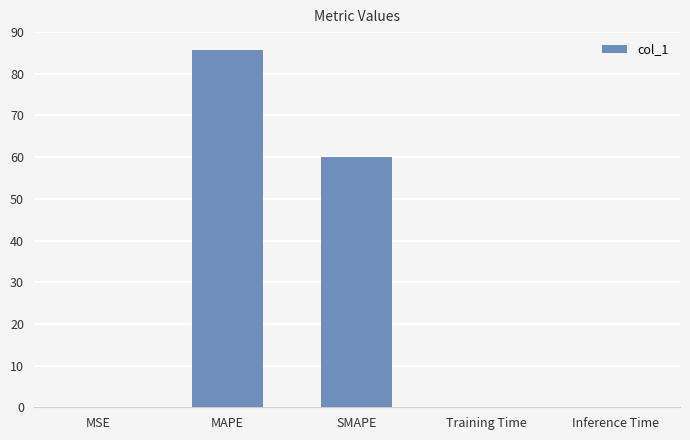

The value at MSE is 0.0. True or false?

True